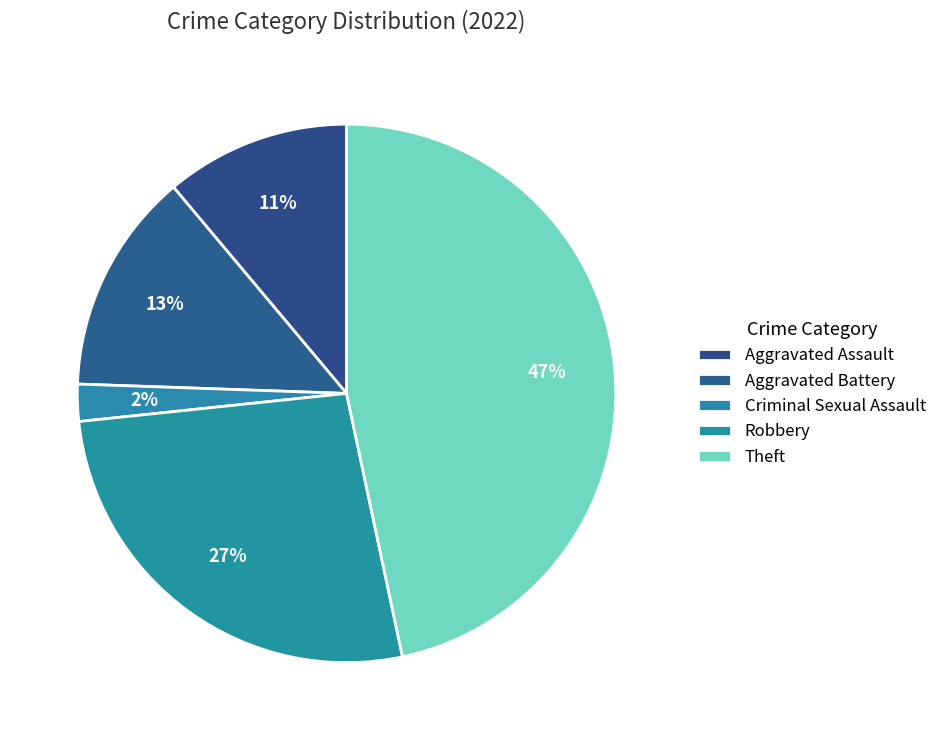

Count the number of slices in the pie.

5